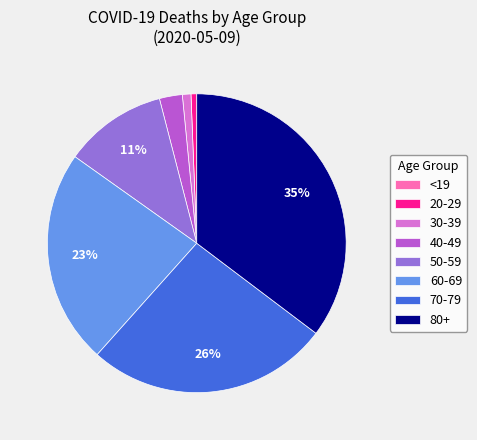

To the nearest percent, what is the difference between the largest and smallest slice percentages?

35%